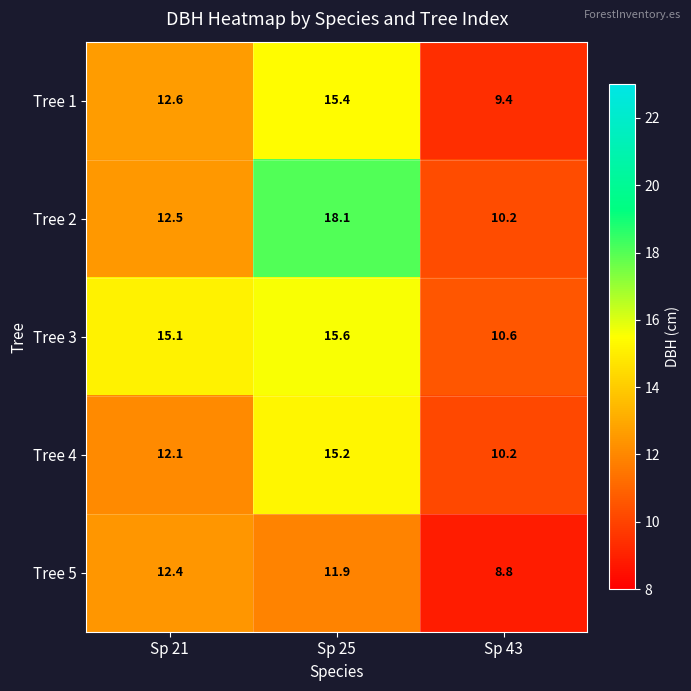

Reading left to right, what are all the values shown in this chart?

Tree 1: Sp 21=12.6	Sp 25=15.4	Sp 43=9.4
Tree 2: Sp 21=12.5	Sp 25=18.1	Sp 43=10.2
Tree 3: Sp 21=15.1	Sp 25=15.6	Sp 43=10.6
Tree 4: Sp 21=12.1	Sp 25=15.2	Sp 43=10.2
Tree 5: Sp 21=12.4	Sp 25=11.9	Sp 43=8.8